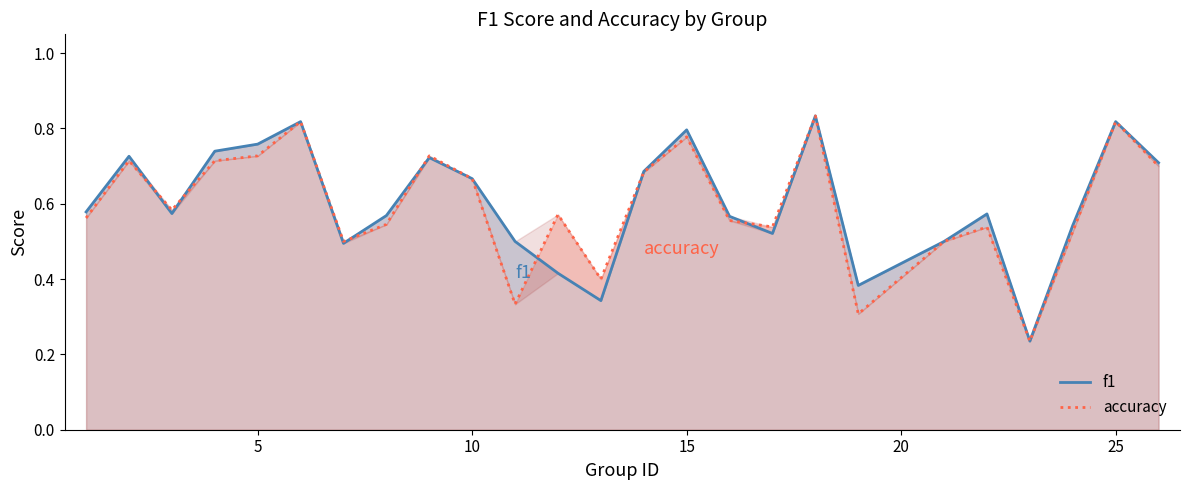

At 25, list the series in order from smallest to largest.

f1, accuracy